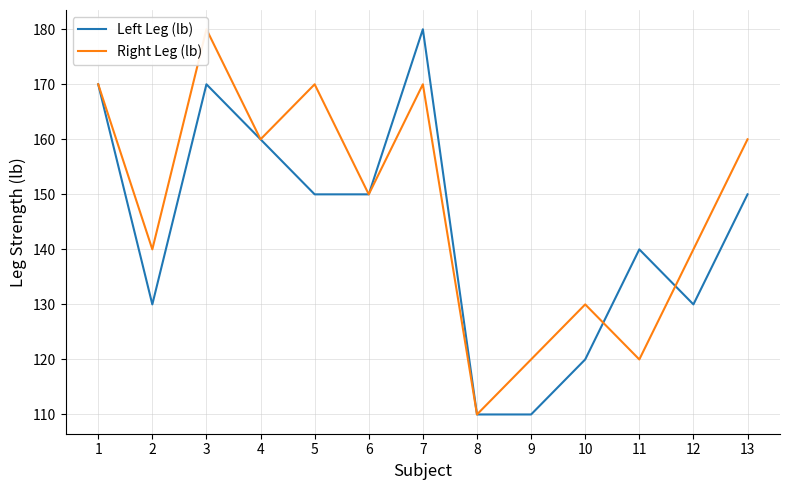

What are all the series names shown in the legend?

Left Leg (lb), Right Leg (lb)